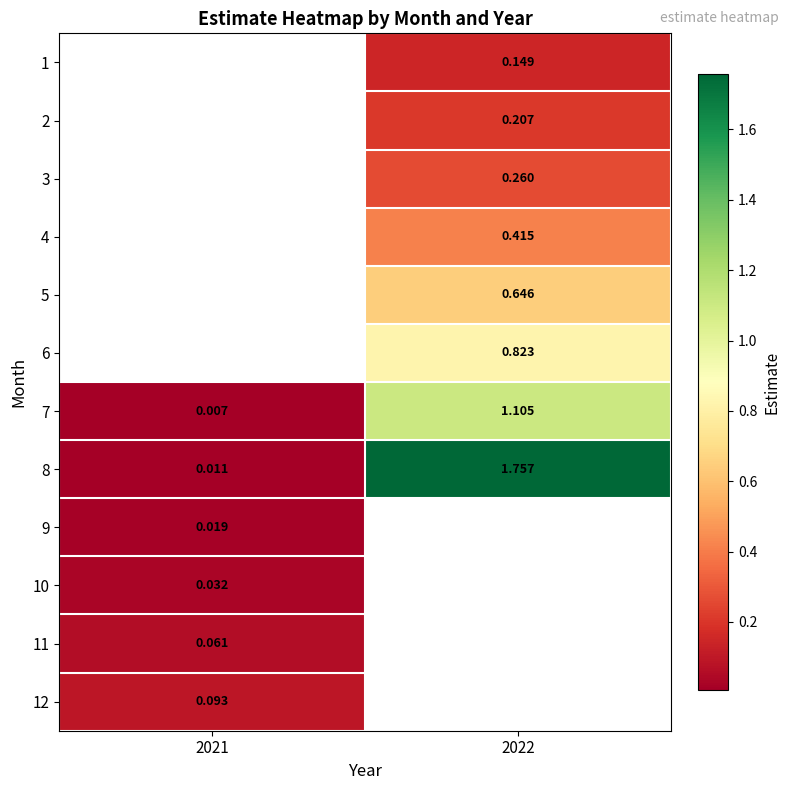

Is the value of 2 at 2022 greater than the value of 9 at 2021?

Yes